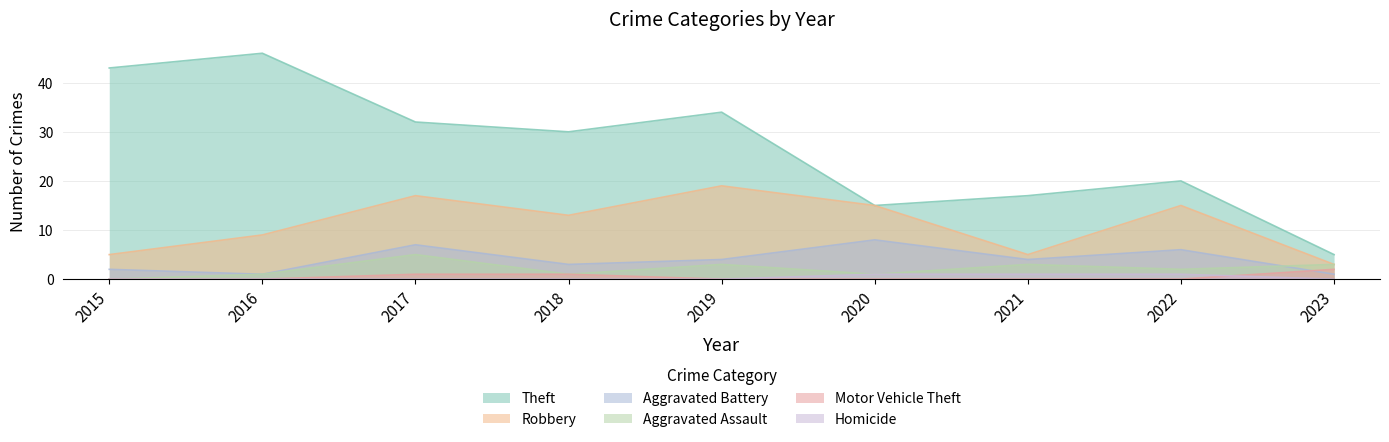

What is the total value across all series at 2019?

60